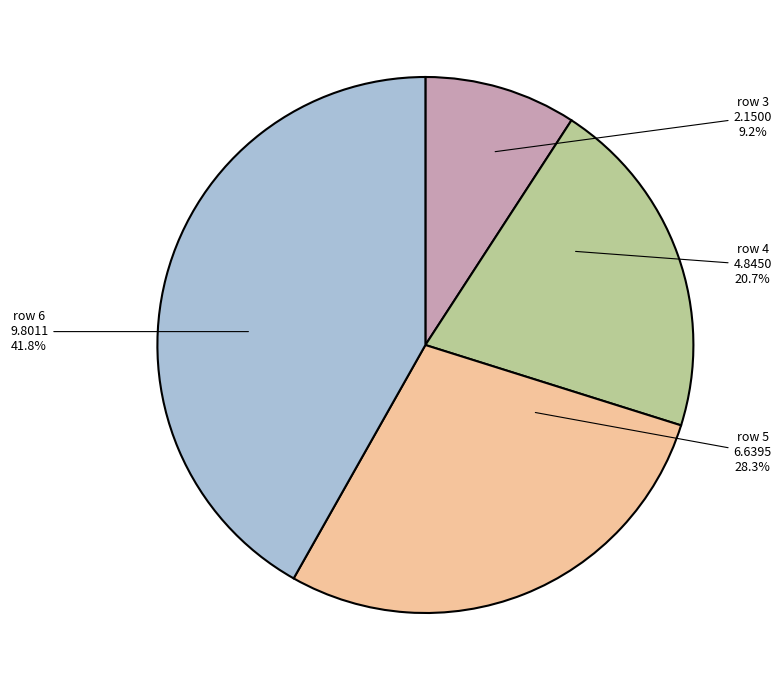

Does any single category account for the majority?

No